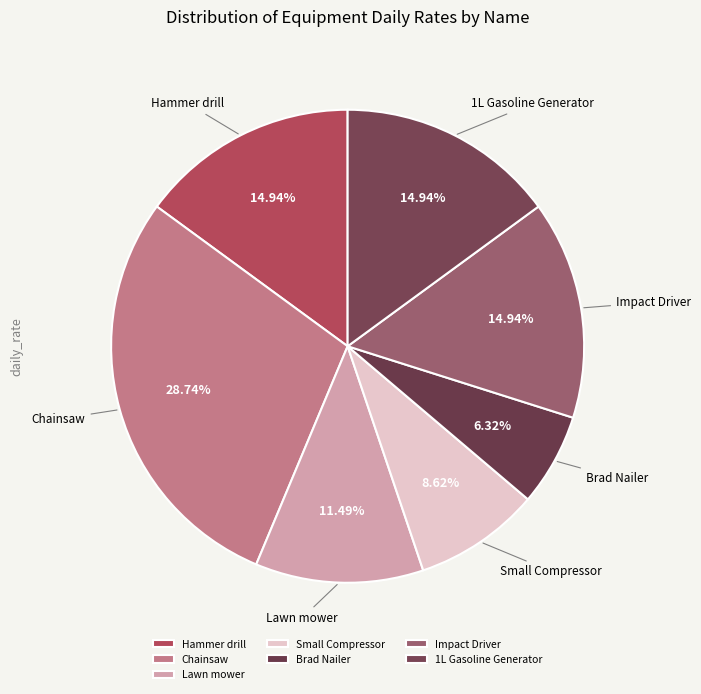

What is the ratio of the value at Hammer drill to the value at 1L Gasoline Generator?

1.0